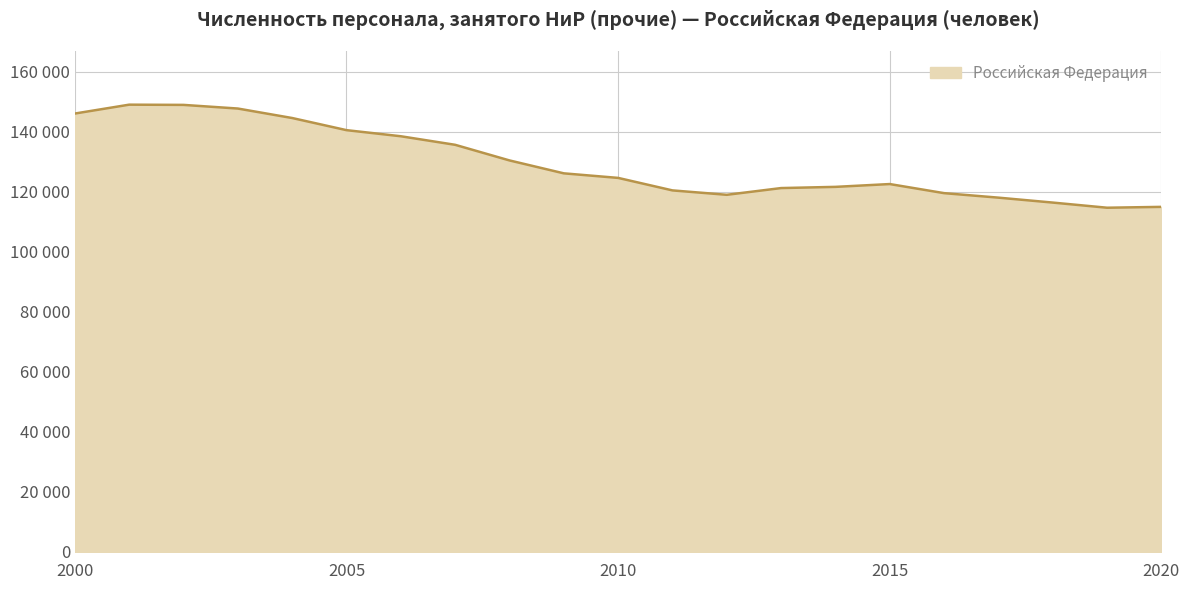

Rank the categories by value from lowest to highest.

2019, 2020, 2018, 2017, 2012, 2016, 2011, 2013, 2014, 2015, 2010, 2009, 2008, 2007, 2006, 2005, 2004, 2000, 2003, 2002, 2001